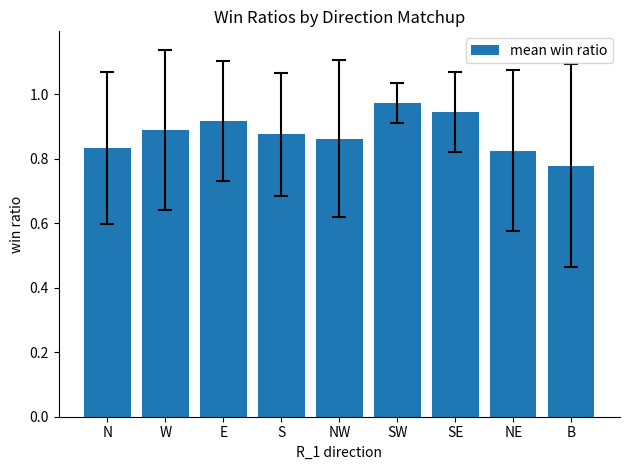

What is the label of the 9th bar from the left?

B